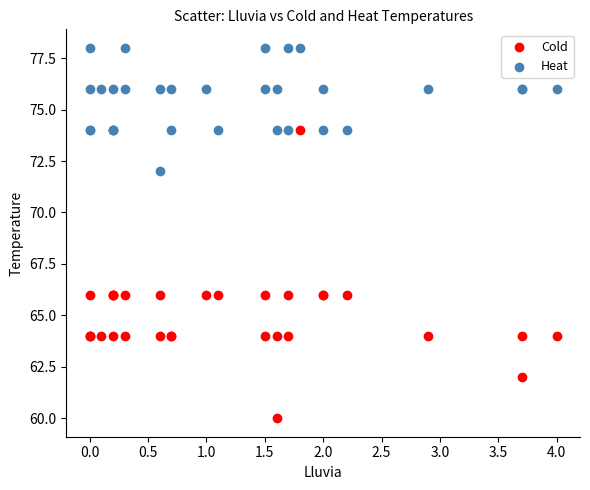

Which series contains the lowest Y value?

Cold